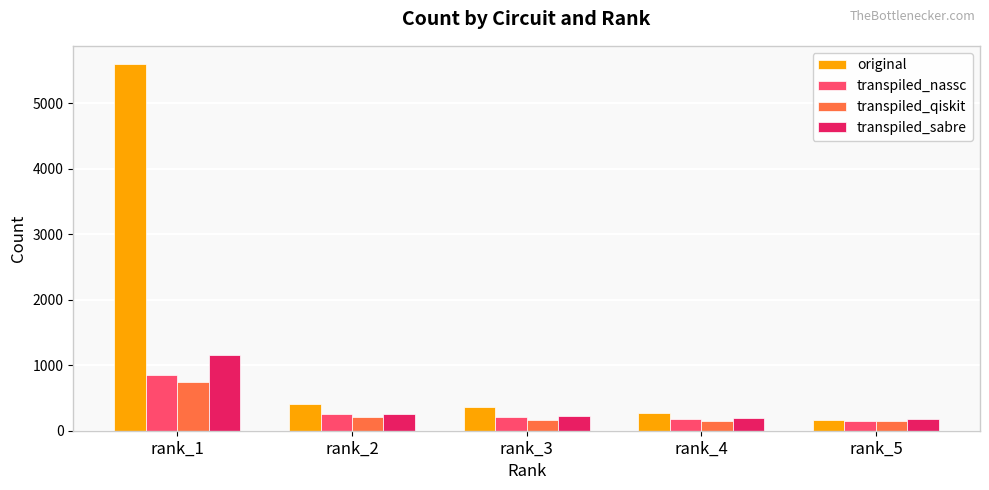

The value of original at rank_3 is 361. True or false?

True